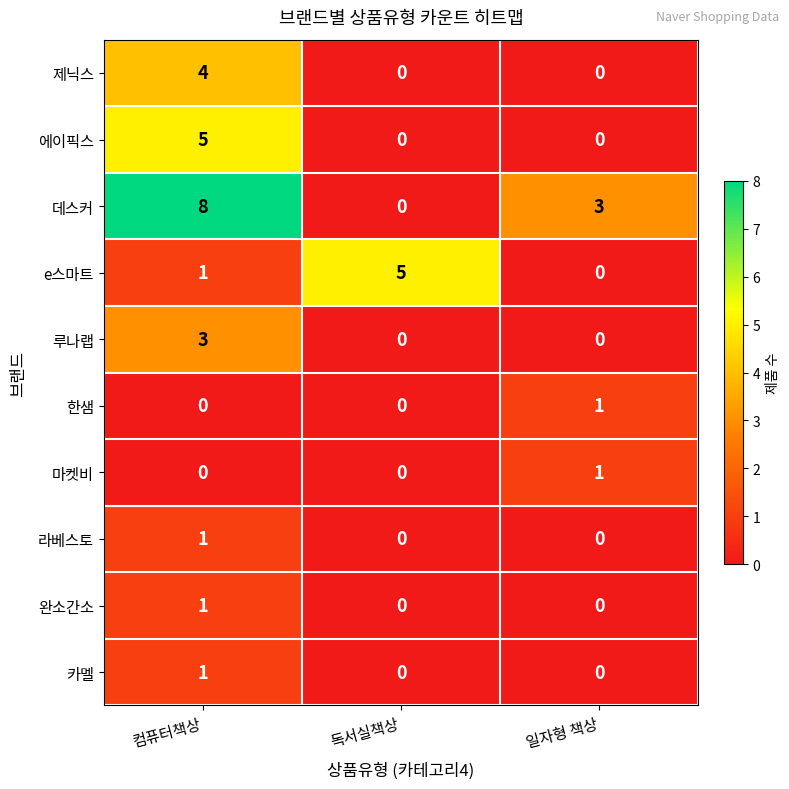

At which category does the chart reach its peak across all series?

컴퓨터책상